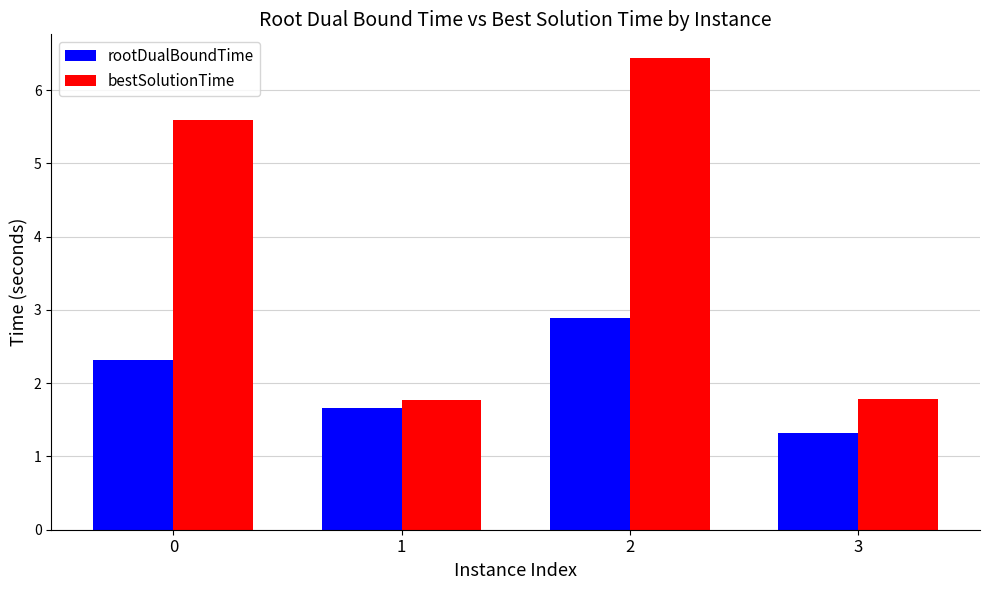

How many values in the bestSolutionTime series are below 5?

2